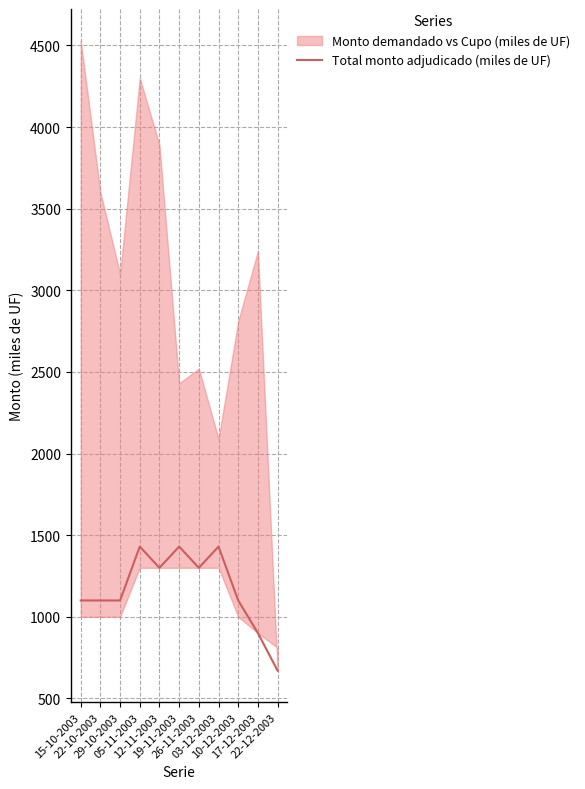

Reading left to right, list all the values displayed in this chart.

1100	1100	1100	1430	1300	1430	1300	1430	1100	900	670